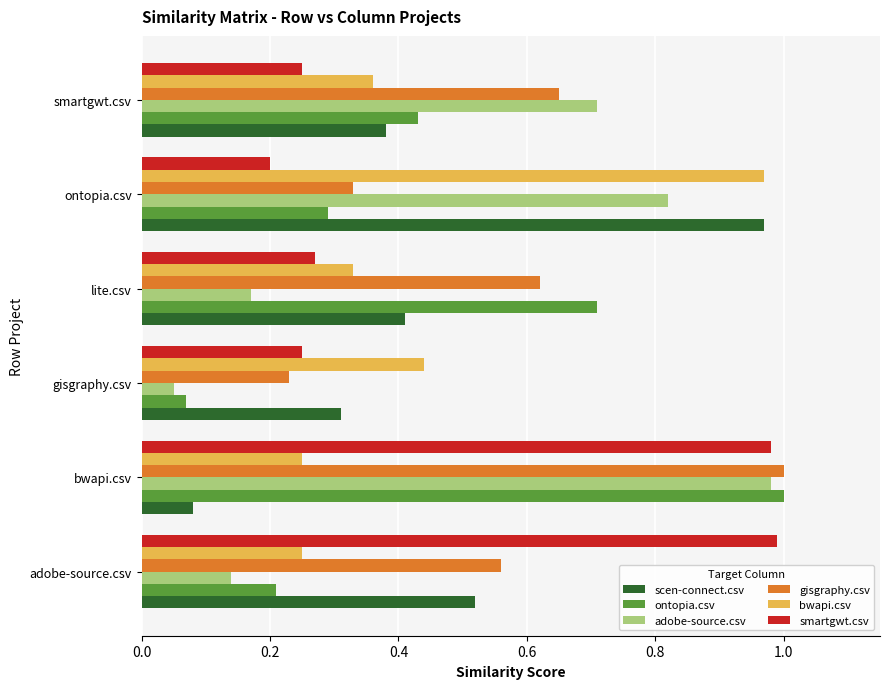

The value of bwapi.csv at ontopia.csv is 1.0. True or false?

True